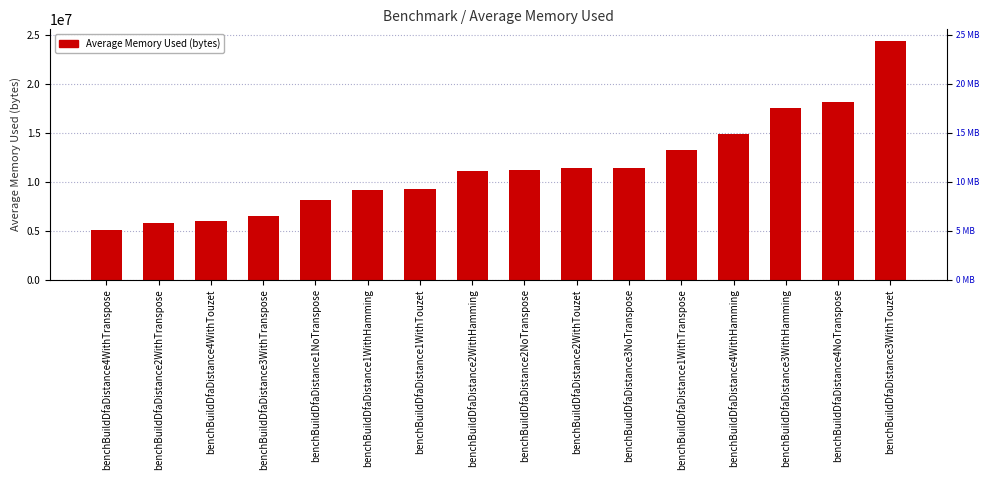

What is the difference between the values at benchBuildDfaDistance1WithTranspose and benchBuildDfaDistance4WithTouzet?

7265435.0